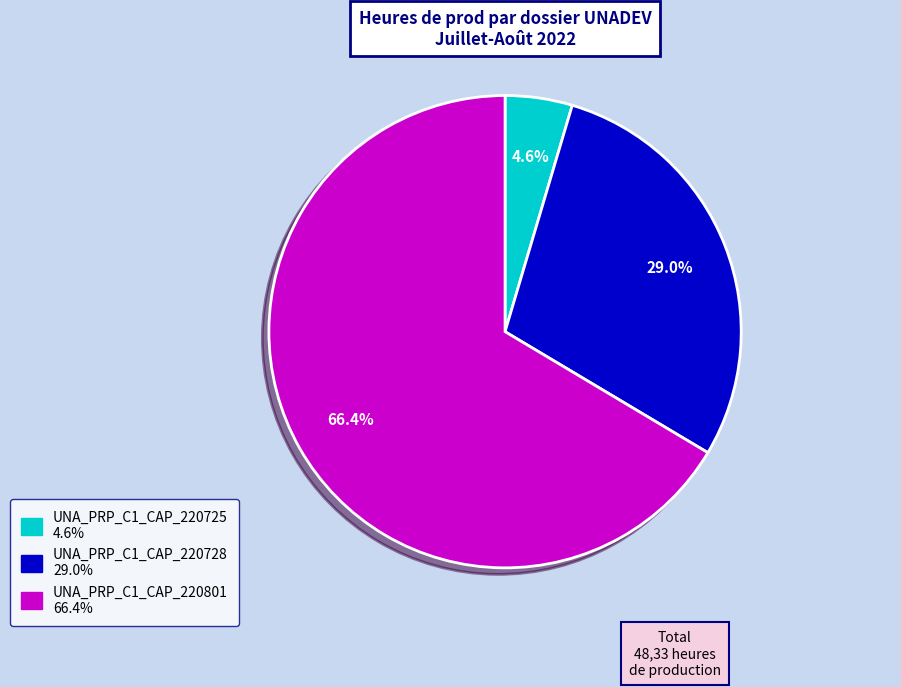

Between UNA_PRP_C1_CAP_220728 and UNA_PRP_C1_CAP_220725, which is larger?

UNA_PRP_C1_CAP_220728